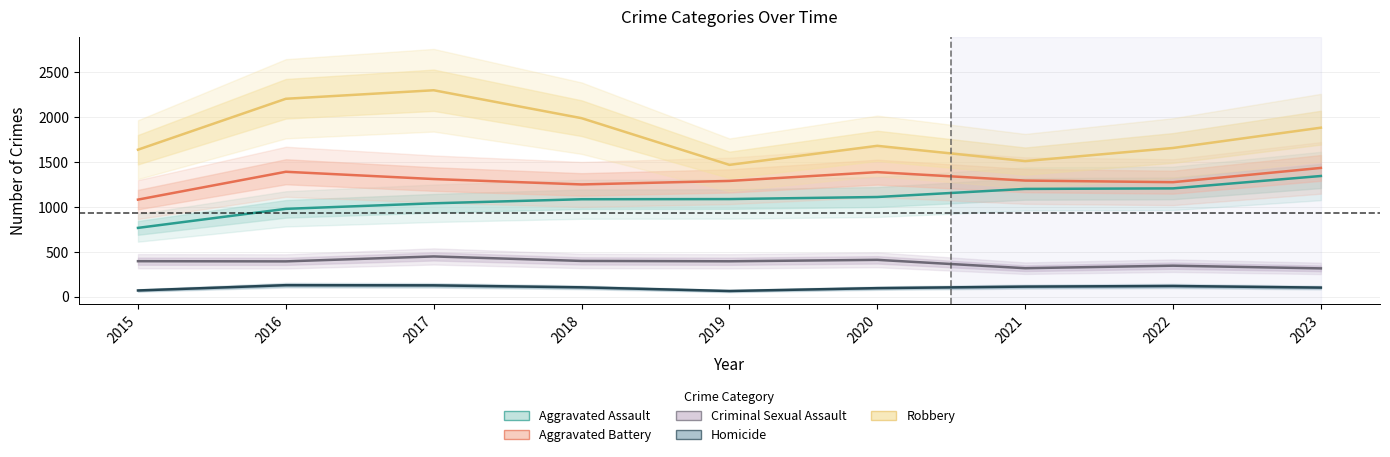

True or false: Aggravated Battery has more than 1 interior local peaks.

True